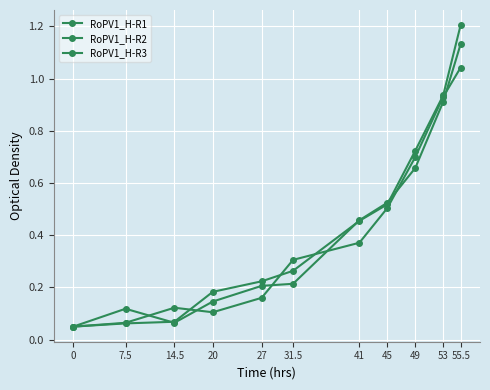

How many distinct data groups are displayed?

3